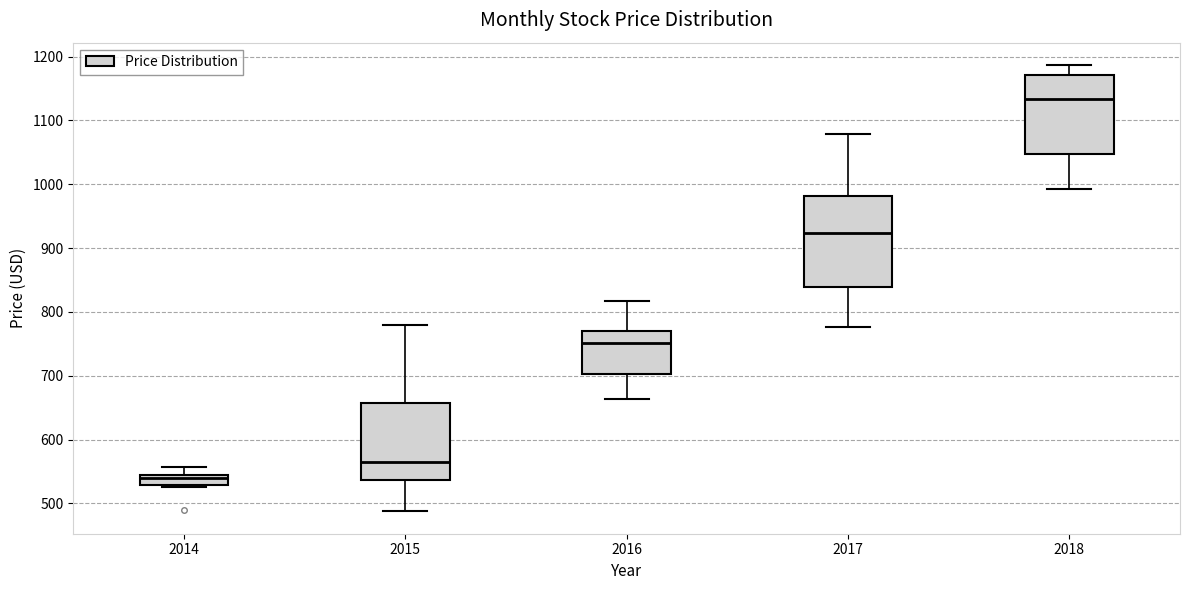

Reading left to right, transcribe this box plot: for each box, give where its median line is, the range the box spans, and where its two whiskers end, as read against the y-axis. The values are not printed on the chart, so give them approximately, as read against the axis.

2014: median 540, box 530 to 550, whiskers 530 to 560
2015: median 560, box 540 to 660, whiskers 490 to 780
2016: median 750, box 700 to 770, whiskers 660 to 820
2017: median 920, box 840 to 980, whiskers 780 to 1080
2018: median 1130, box 1050 to 1170, whiskers 990 to 1190